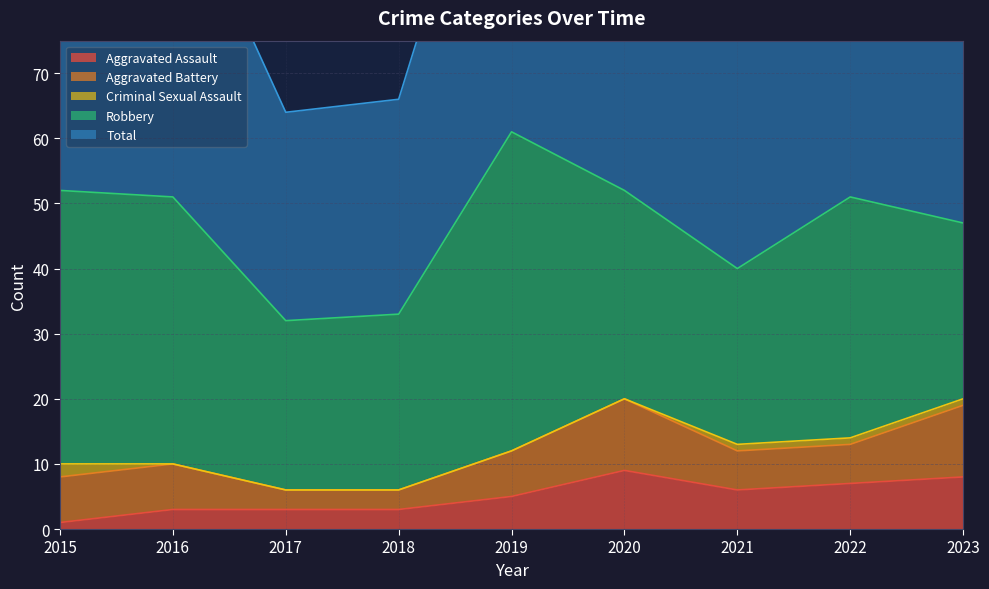

True or false: Aggravated Battery has a value of 3 at 2022.

False